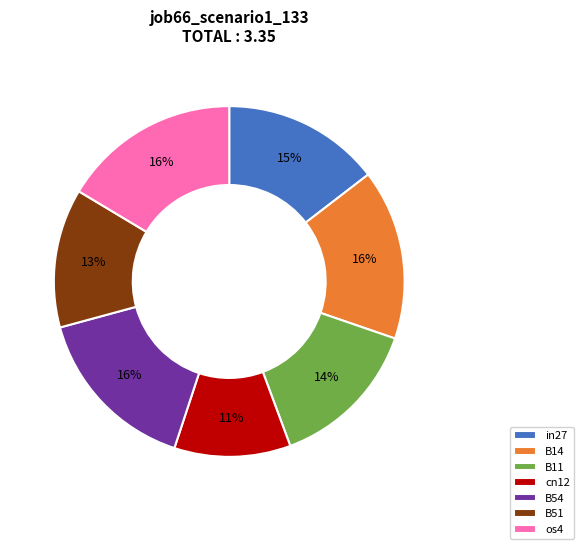

Do B11 and cn12 together represent more than half of the pie?

No